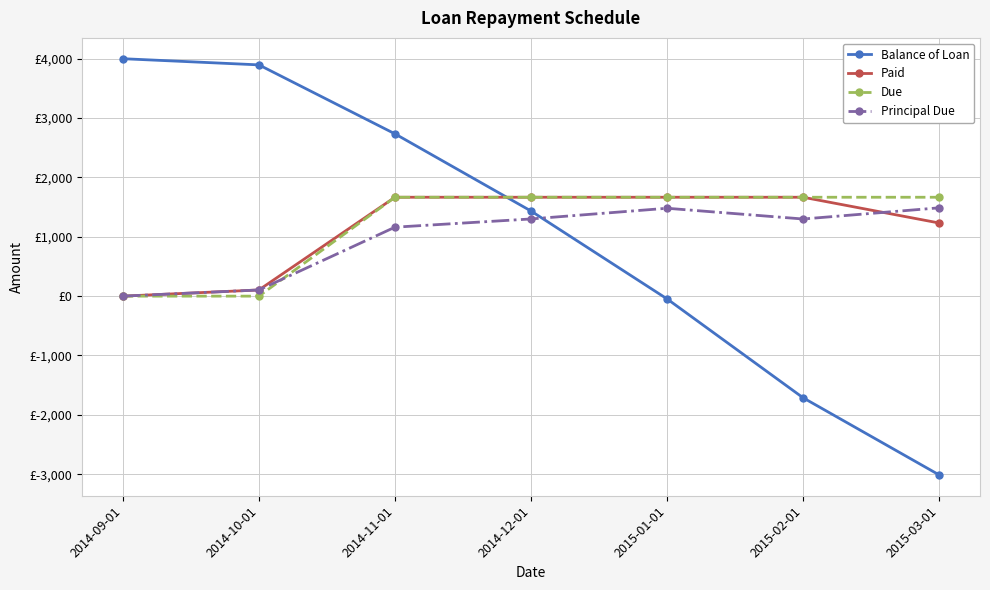

Is this an area chart (filled region under the line)?

No